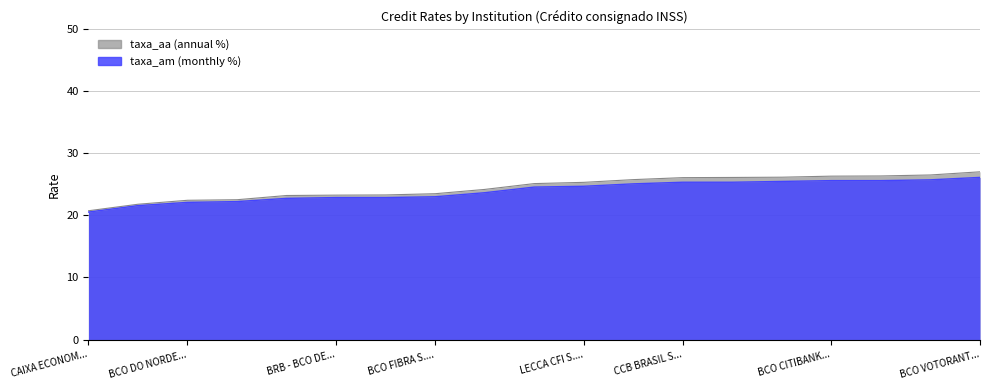

What is the spread (max minus min) of values at BCO SAFRA S.A.?

0.5